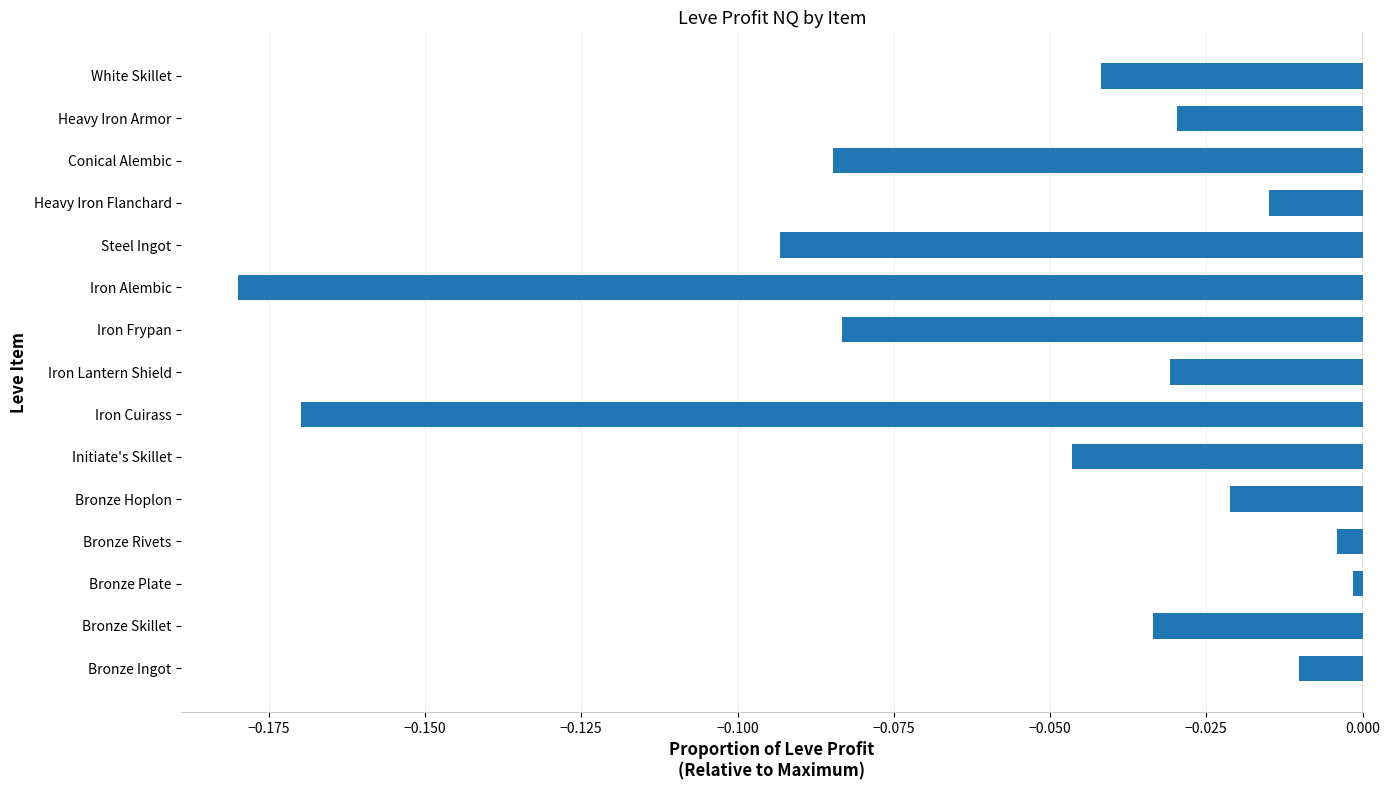

At which category does the chart reach its minimum across all series?

Iron Alembic